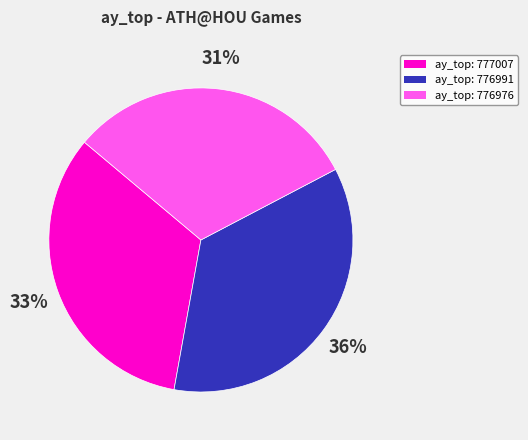

Count the number of slices in the pie.

3